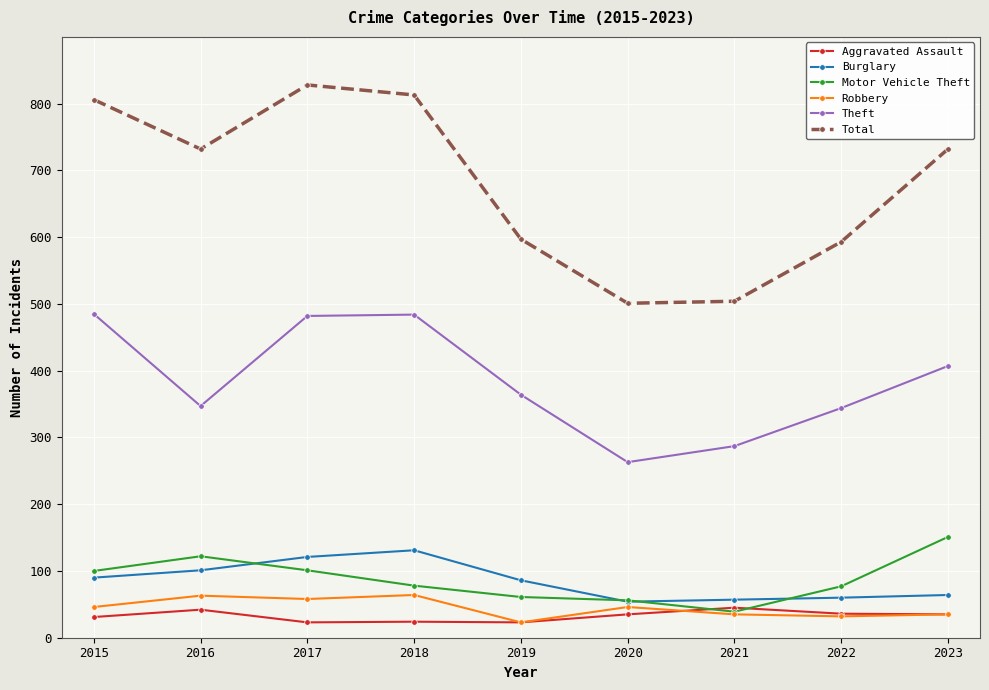

True or false: Theft and Motor Vehicle Theft intersect in this chart.

False